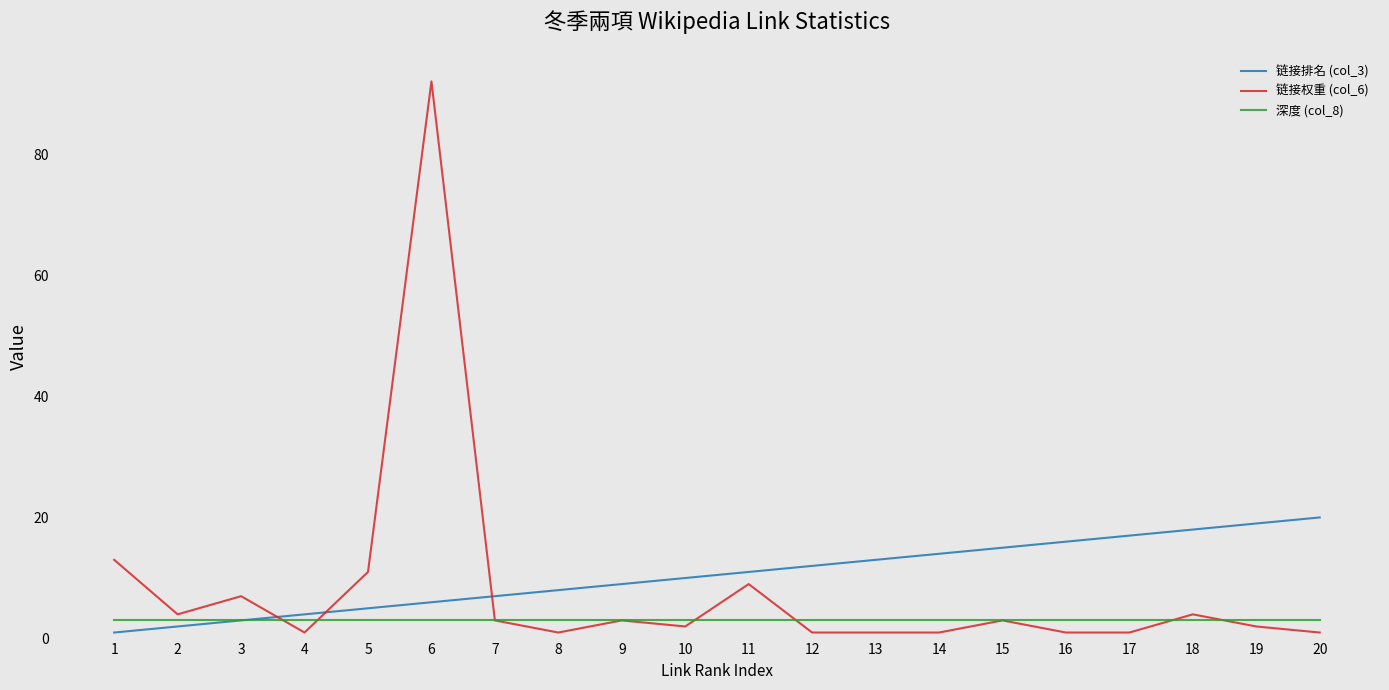

Reading right to left, extract all data points from this chart.

链接排名 (col_3): 20=20	19=19	18=18	17=17	16=16	15=15	14=14	13=13	12=12	11=11	10=10	9=9	8=8	7=7	6=6	5=5	4=4	3=3	2=2	1=1
链接权重 (col_6): 20=1	19=2	18=4	17=1	16=1	15=3	14=1	13=1	12=1	11=9	10=2	9=3	8=1	7=3	6=92	5=11	4=1	3=7	2=4	1=13
深度 (col_8): 20=3	19=3	18=3	17=3	16=3	15=3	14=3	13=3	12=3	11=3	10=3	9=3	8=3	7=3	6=3	5=3	4=3	3=3	2=3	1=3